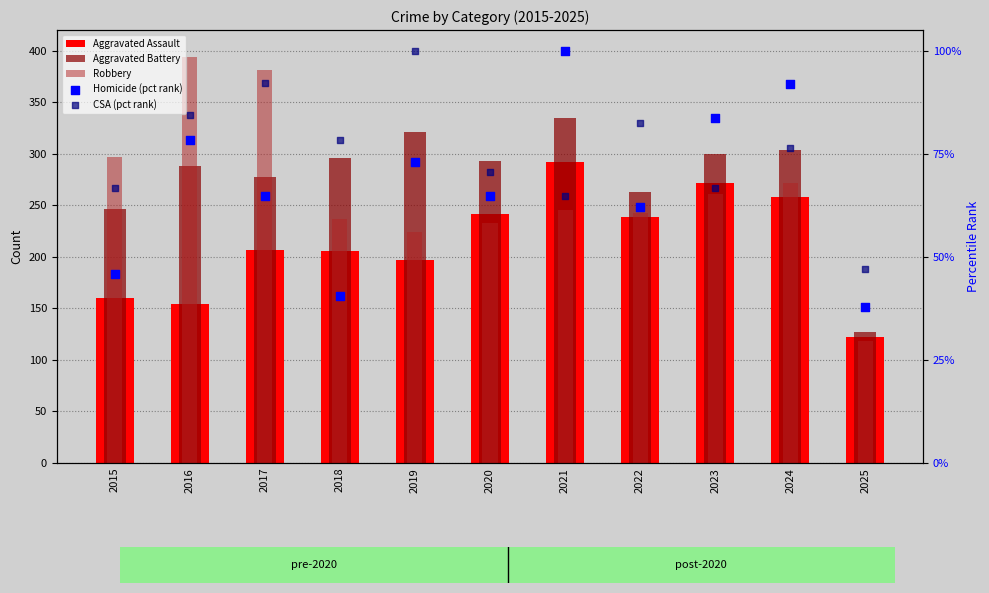

Which series has the largest total across all categories?

CSA (pct rank)